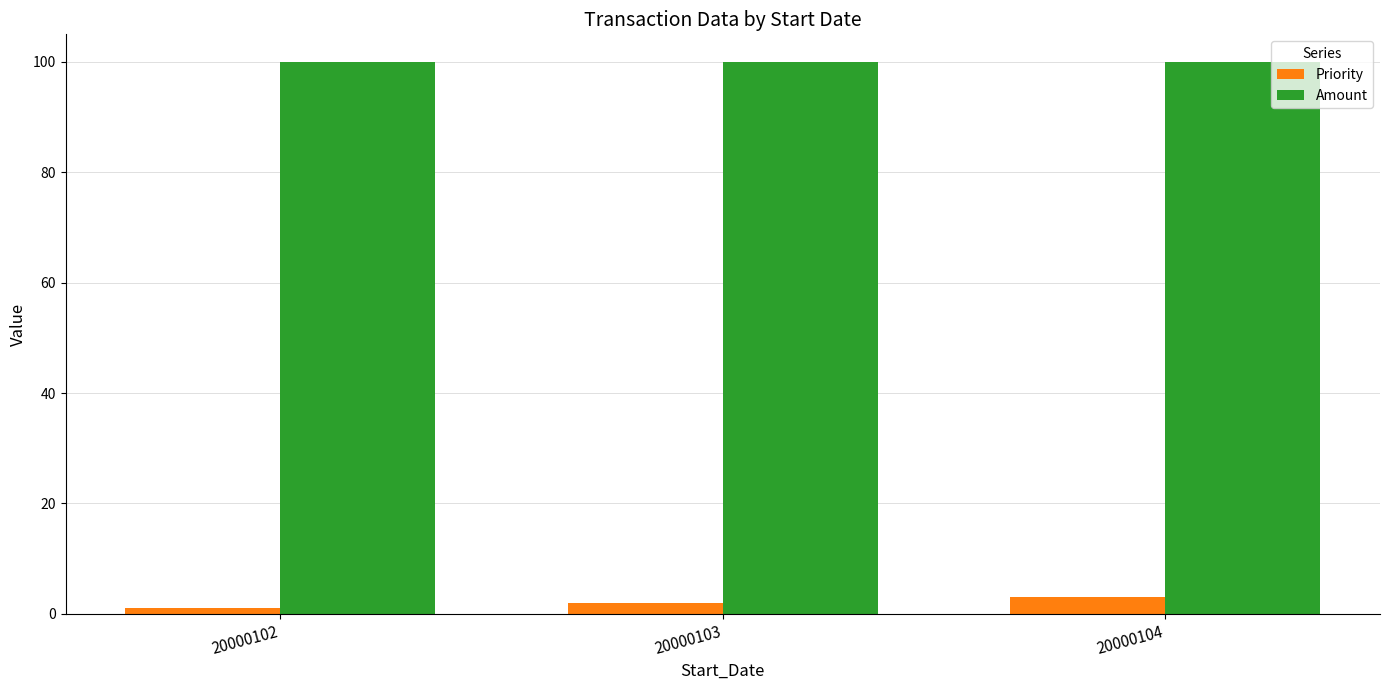

Reading right to left, what are all the values shown in this chart?

Priority: 20000104=3	20000103=2	20000102=1
Amount: 20000104=100	20000103=100	20000102=100